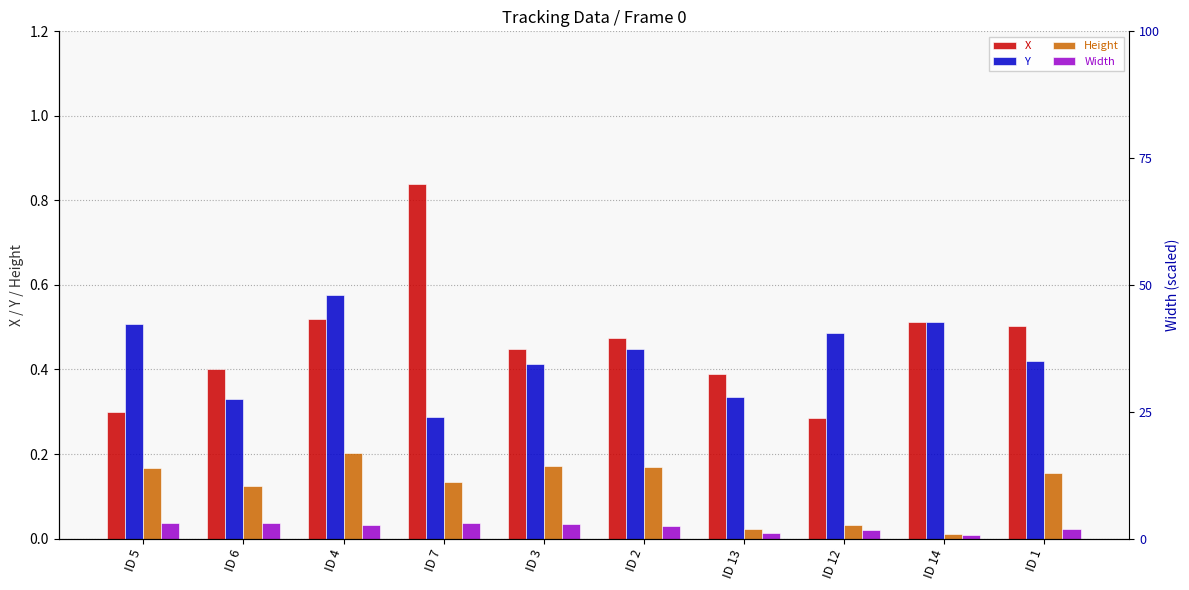

Does the chart contain stacked bars?

No